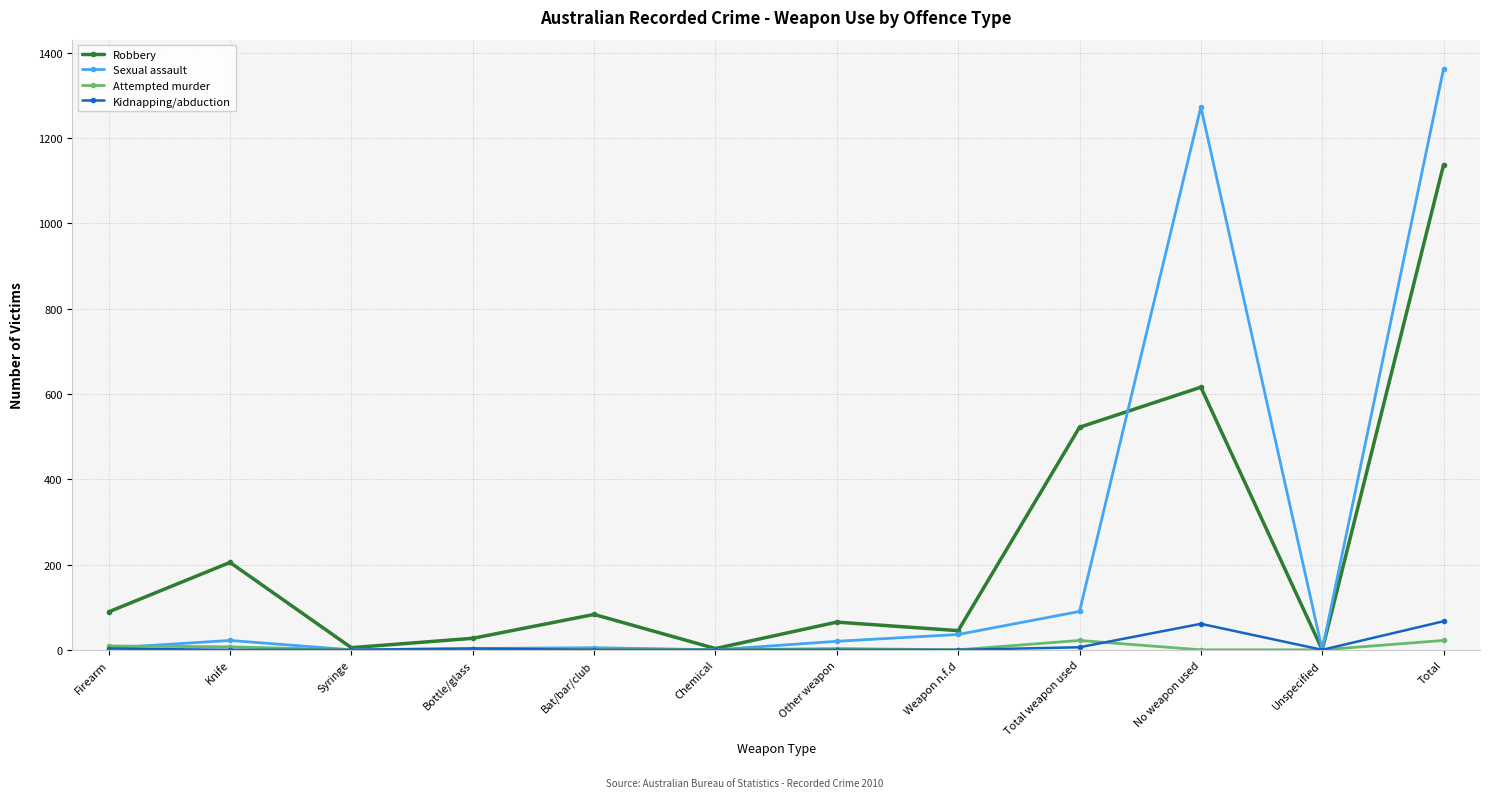

Rank the series at No weapon used from lowest to highest value.

Attempted murder, Kidnapping/abduction, Robbery, Sexual assault